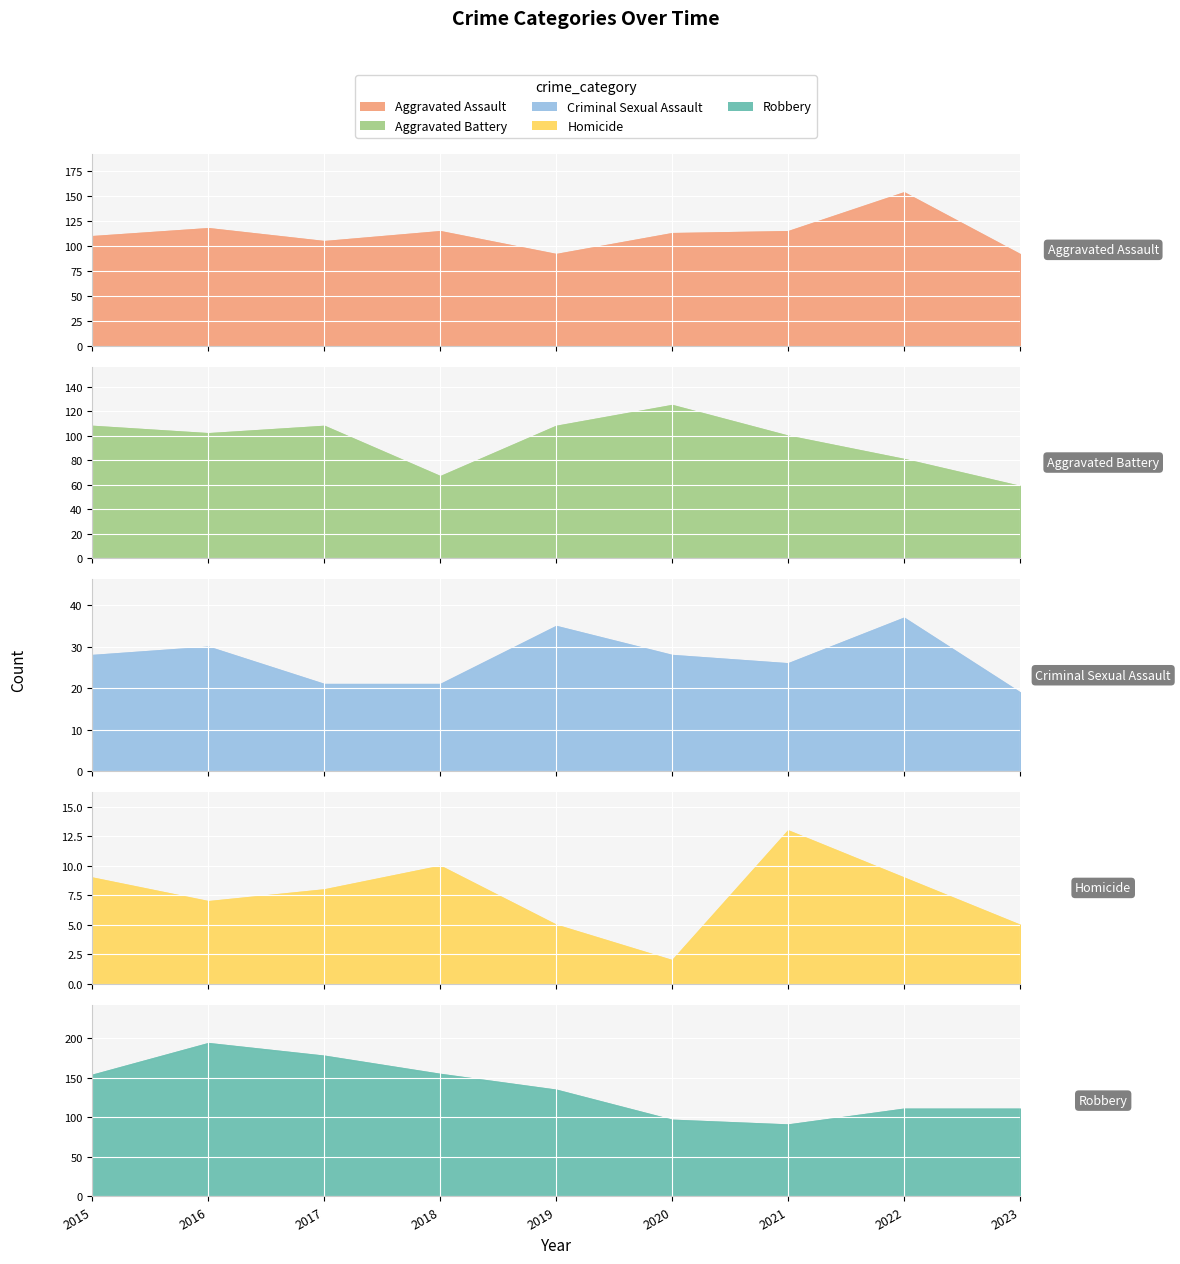

Which series has the largest total across all categories?

Robbery